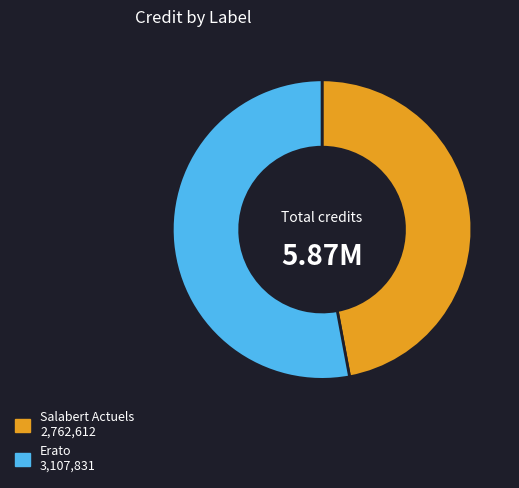

What is the smallest slice in the pie chart?

Salabert Actuels